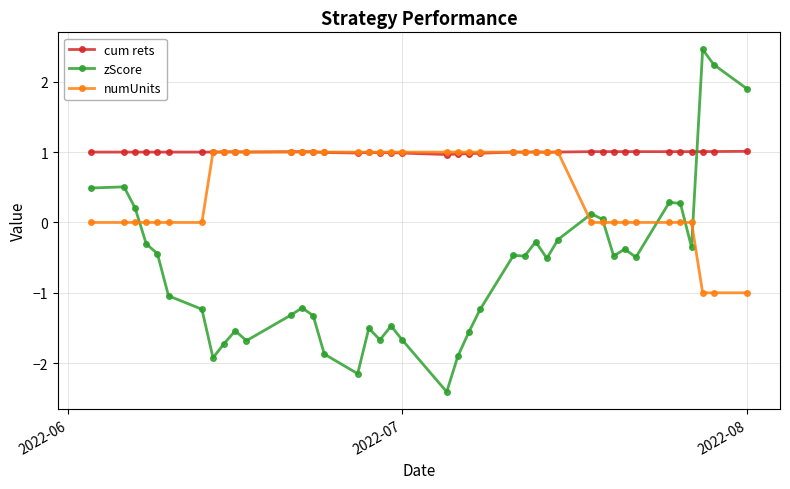

True or false: zScore and cum rets intersect in this chart.

True